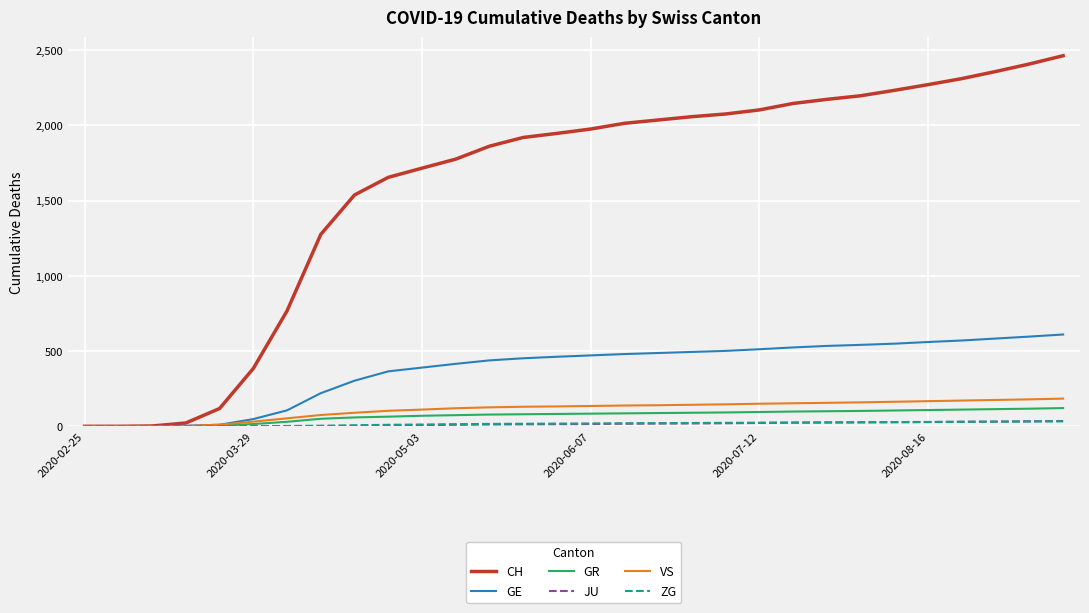

Which series has the widest spread of values?

CH